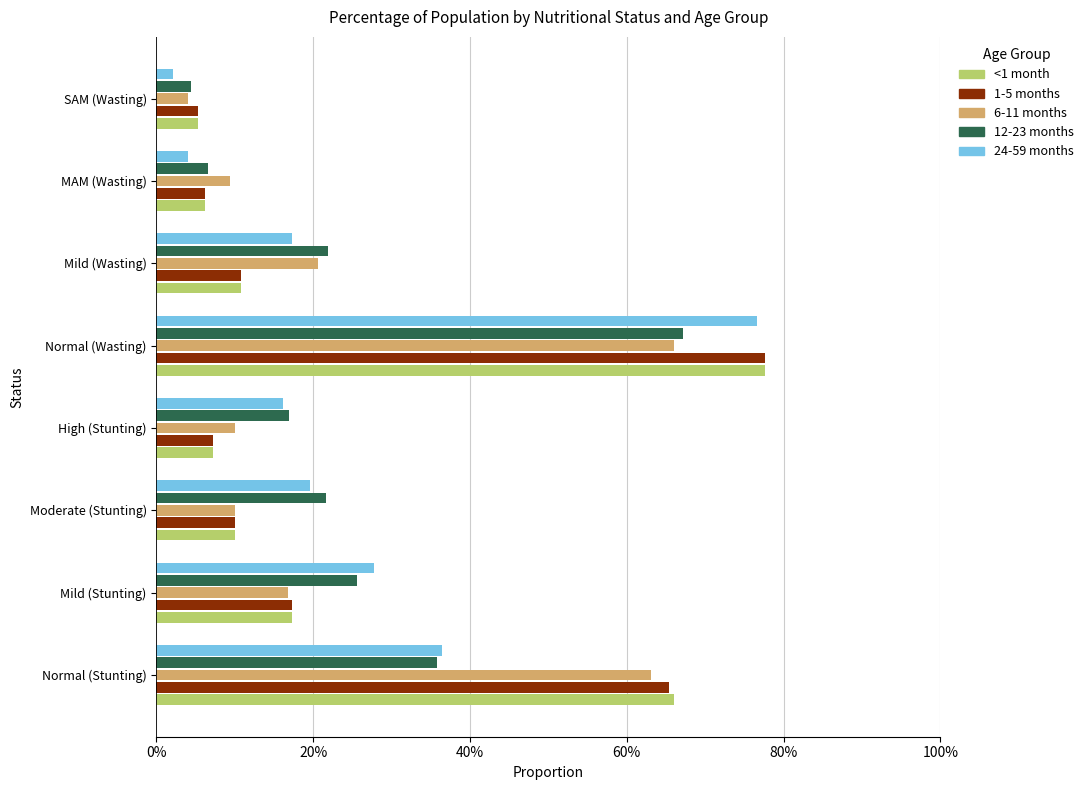

What are all the series names shown in the legend?

<1 month, 1-5 months, 6-11 months, 12-23 months, 24-59 months